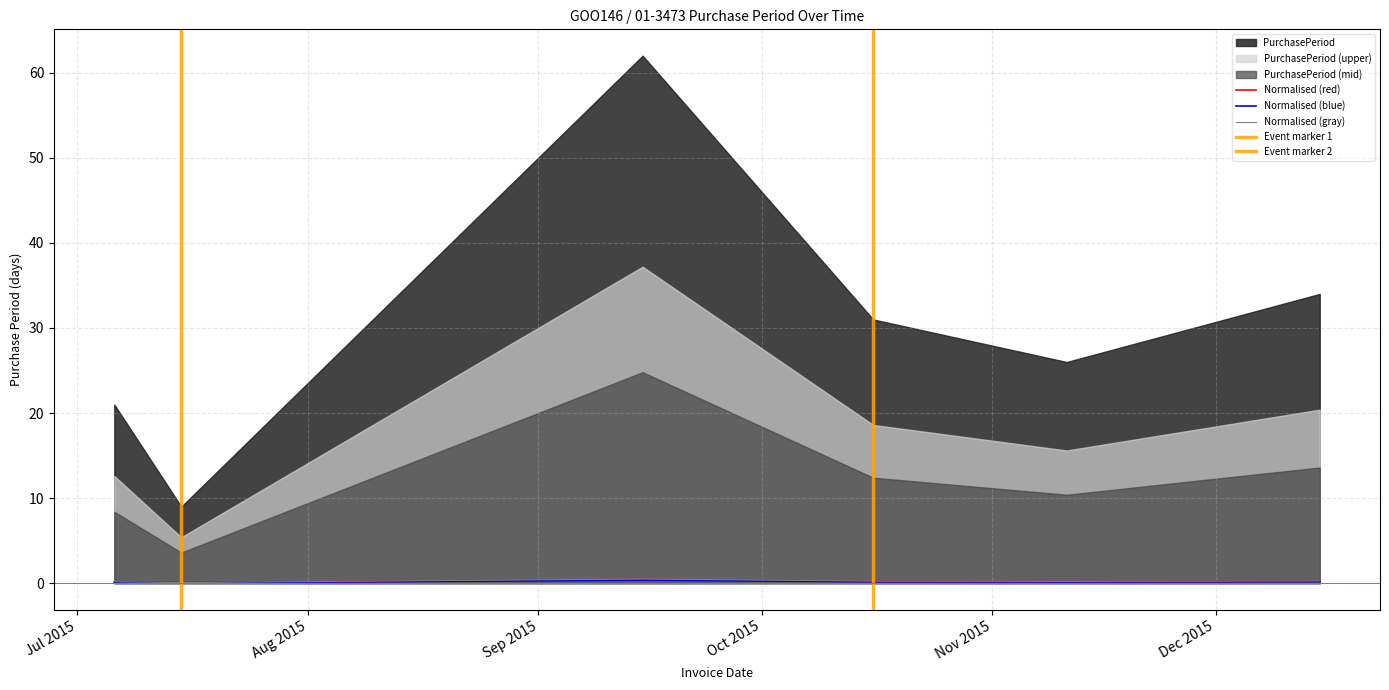

Between 2015-12-15 and 2015-07-15, which is larger?

2015-12-15